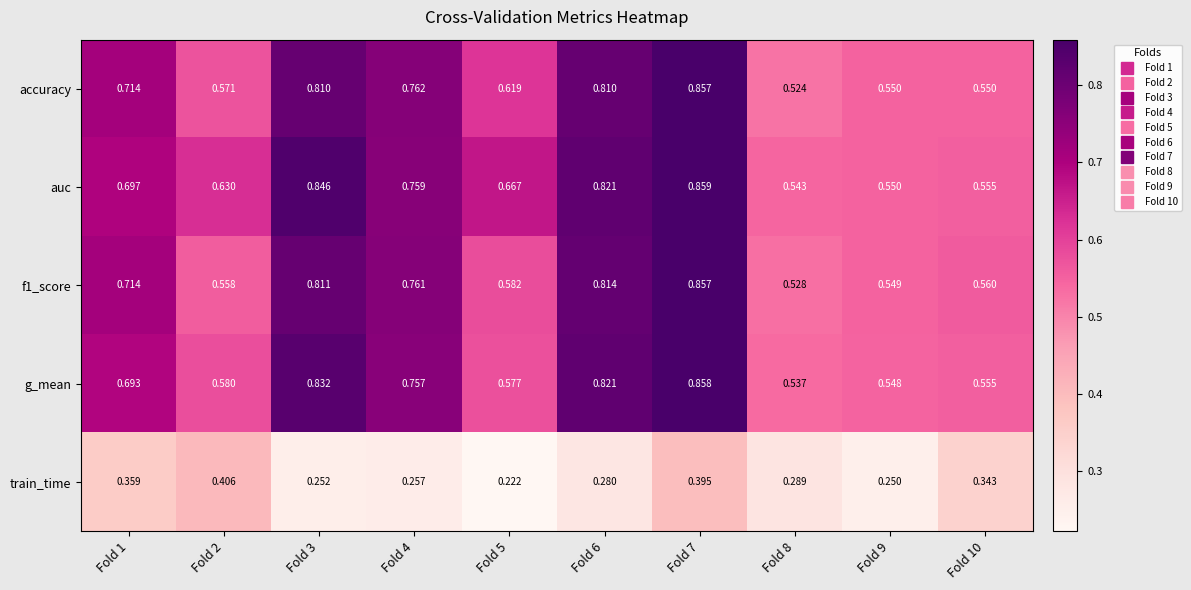

Is the value of g_mean at Fold 1 greater than the value of f1_score at Fold 10?

Yes